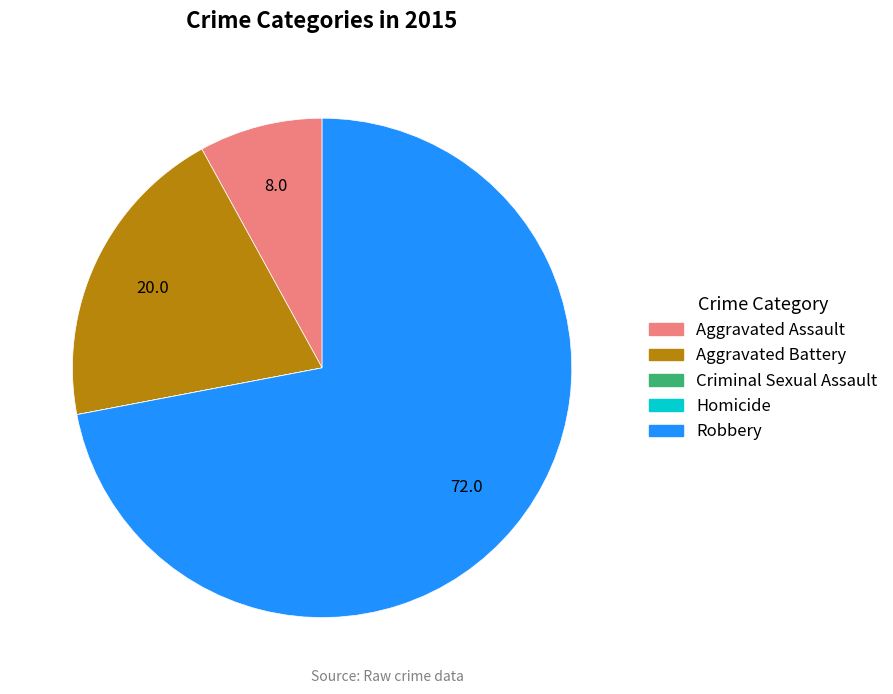

Which category has the biggest portion of the pie?

Robbery